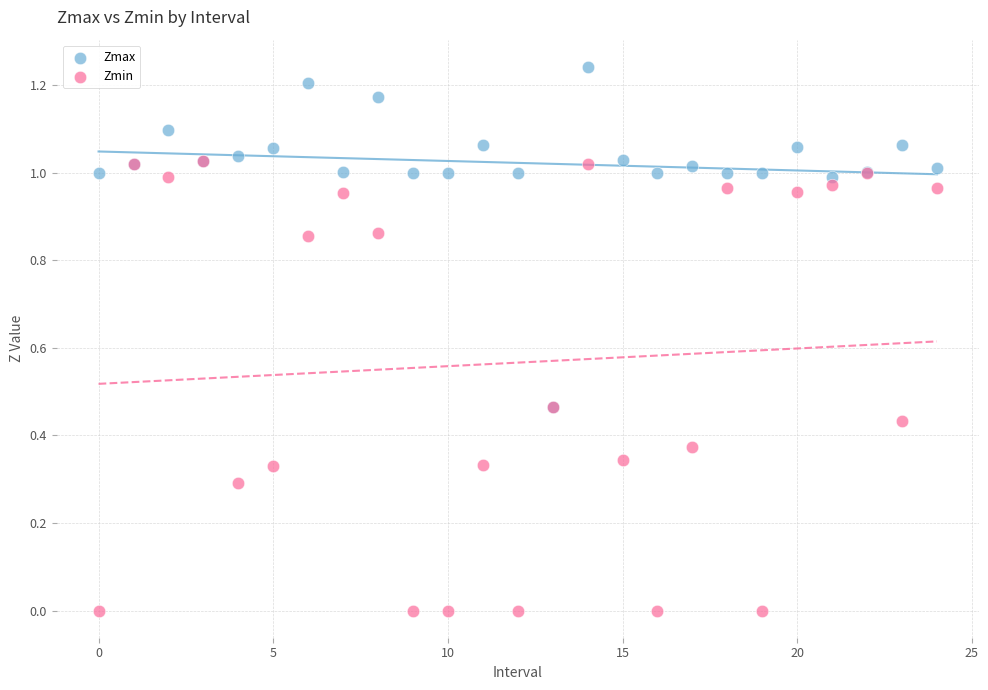

Which series has the largest Y range (max minus min)?

Zmin